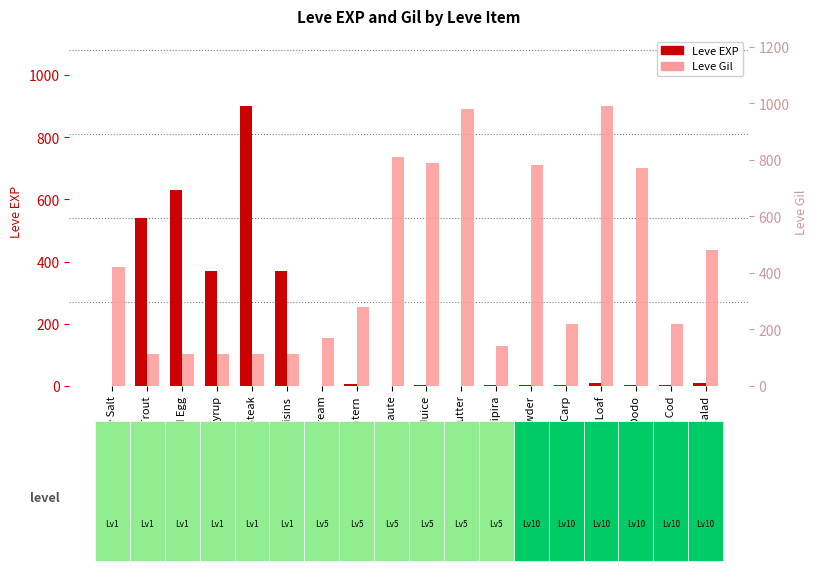

At which category is the sum across all series the highest?

Marmot Steak